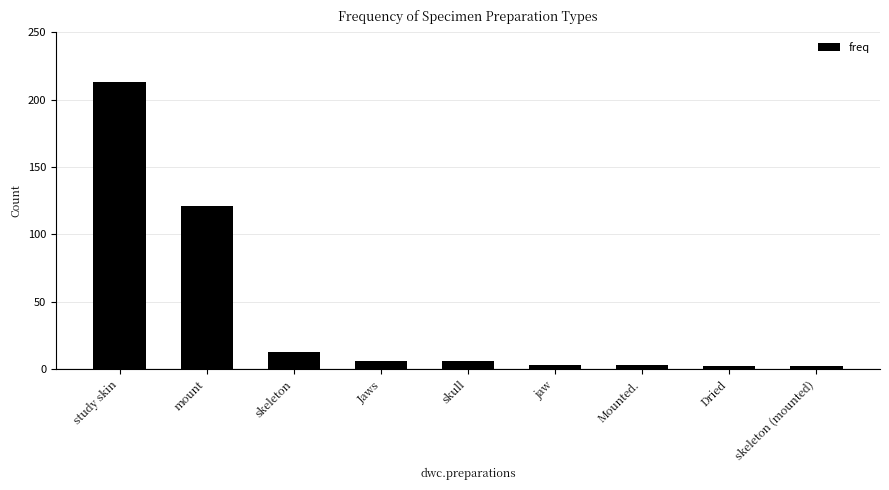

What is the sum of the values at Mounted. and mount?

124